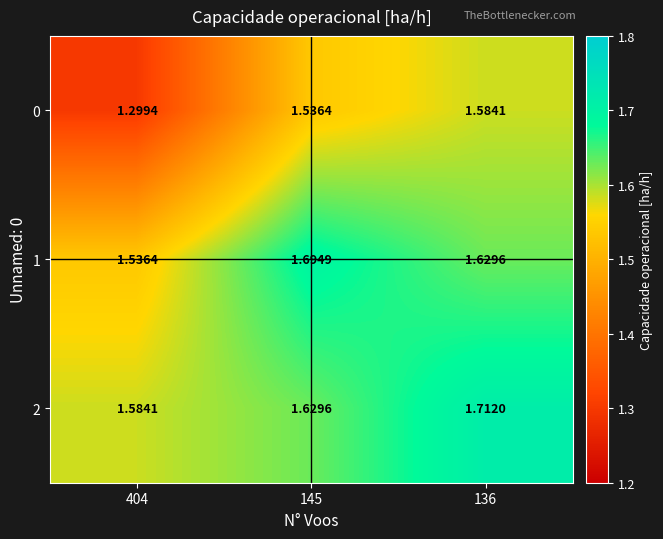

Is the value of 2 at 145 greater than the value of 1 at 145?

No